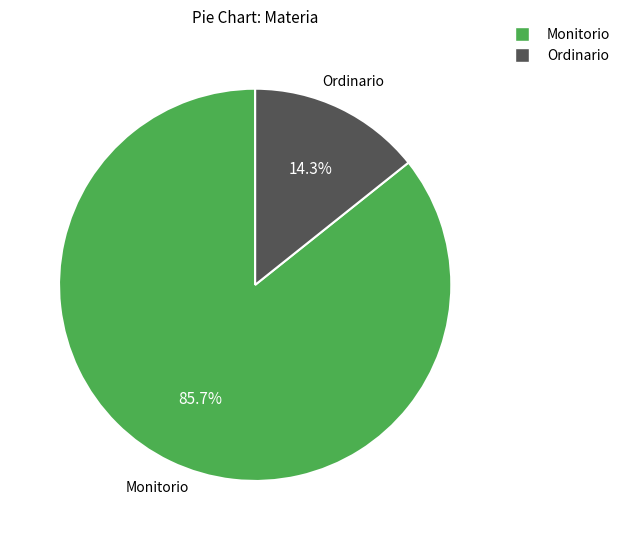

How many slices are in this pie chart?

2